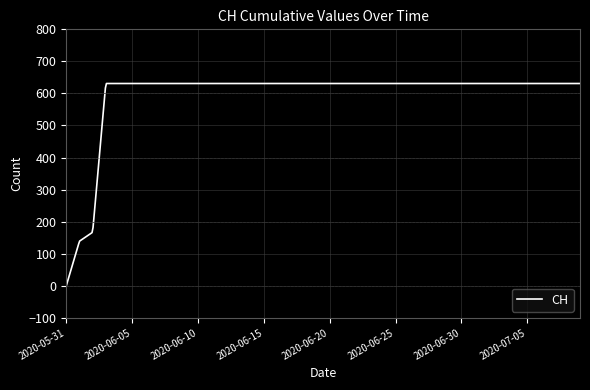

What is the maximum value shown in the chart?

631.0